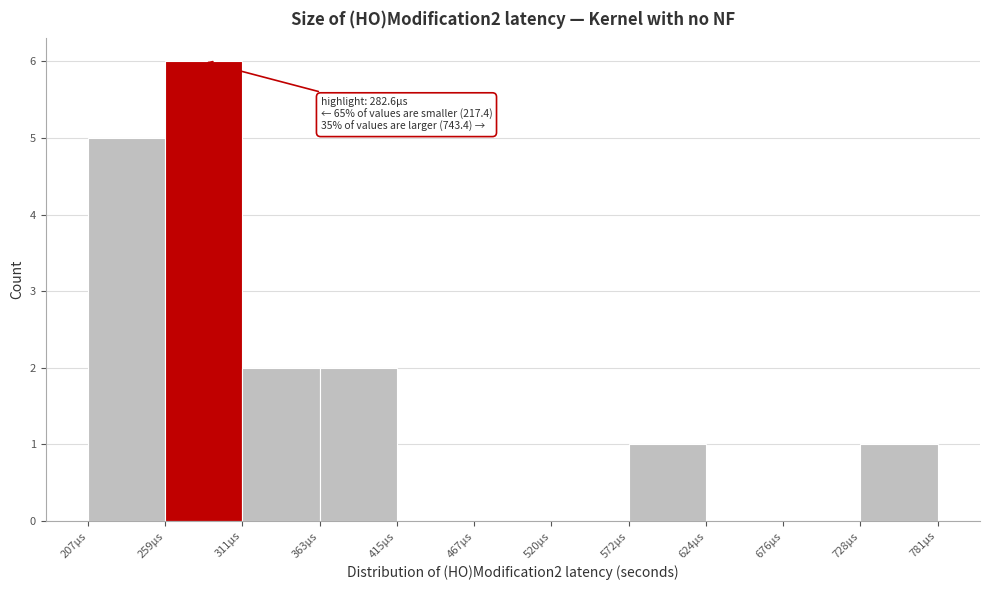

Which range on the x-axis has the tallest bar?

260 to 310